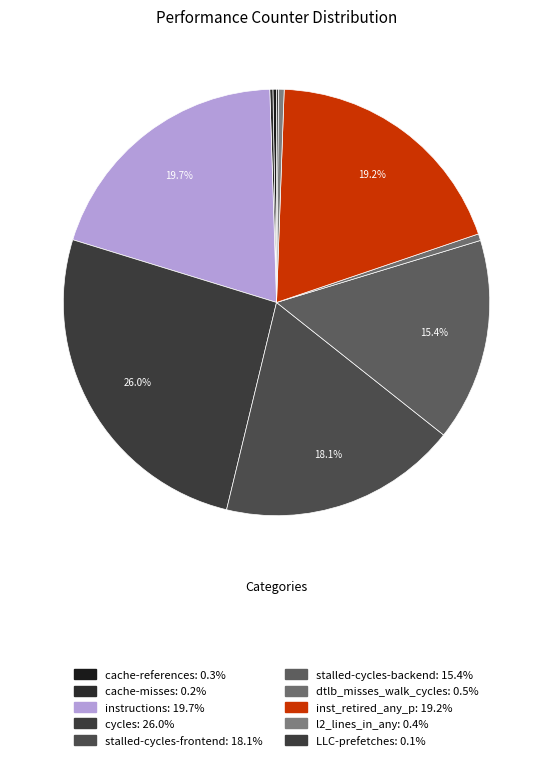

To the nearest percent, what is the average slice percentage?

10%